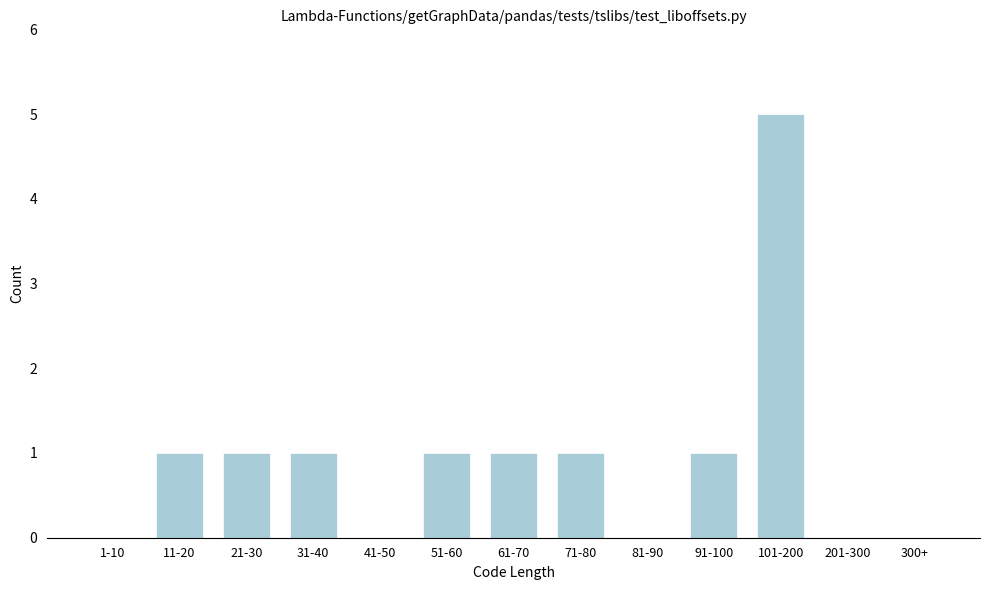

Reading left to right, transcribe all the data shown in this chart.

1-10=0	11-20=1	21-30=1	31-40=1	41-50=0	51-60=1	61-70=1	71-80=1	81-90=0	91-100=1	101-200=5	201-300=0	300+=0